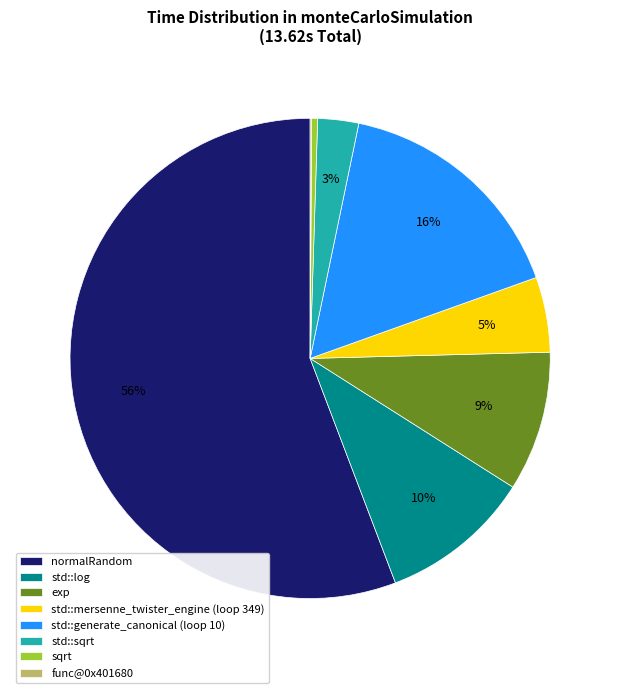

What percentage is the std::generate_canonical (loop 10) slice, to the nearest percent?

16%